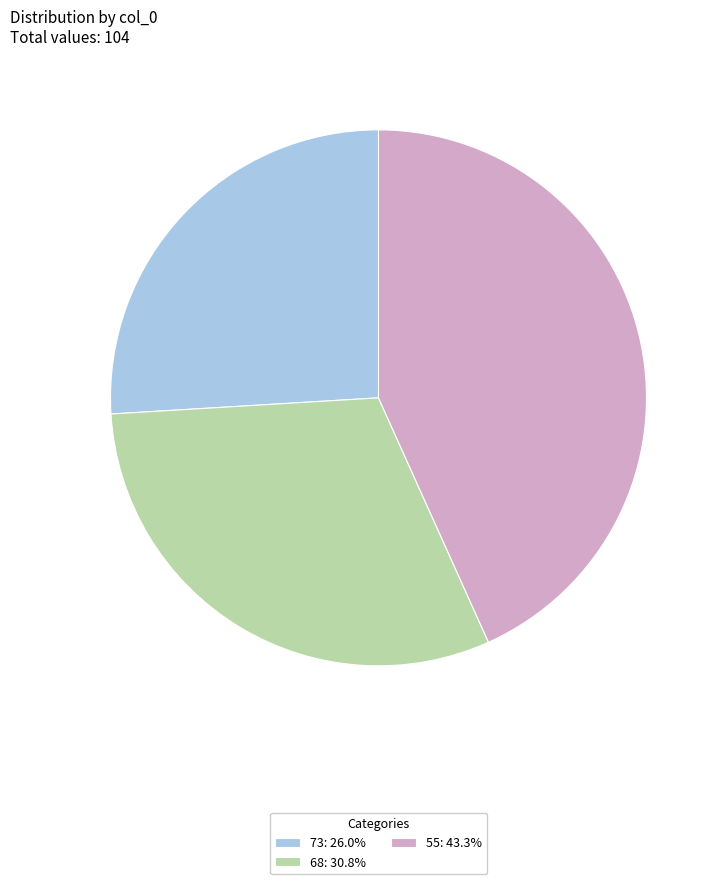

Is it true that 55 is 34% of the pie?

False